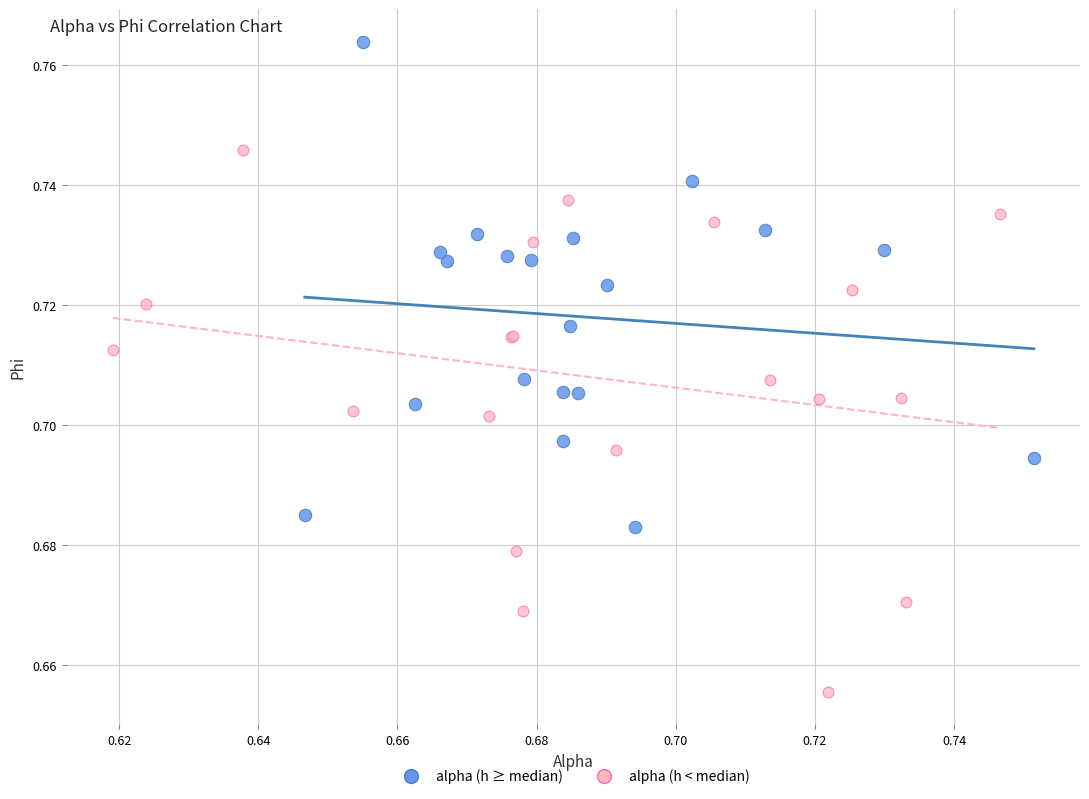

What are all the series names shown in the legend?

alpha (h ≥ median), alpha (h < median)